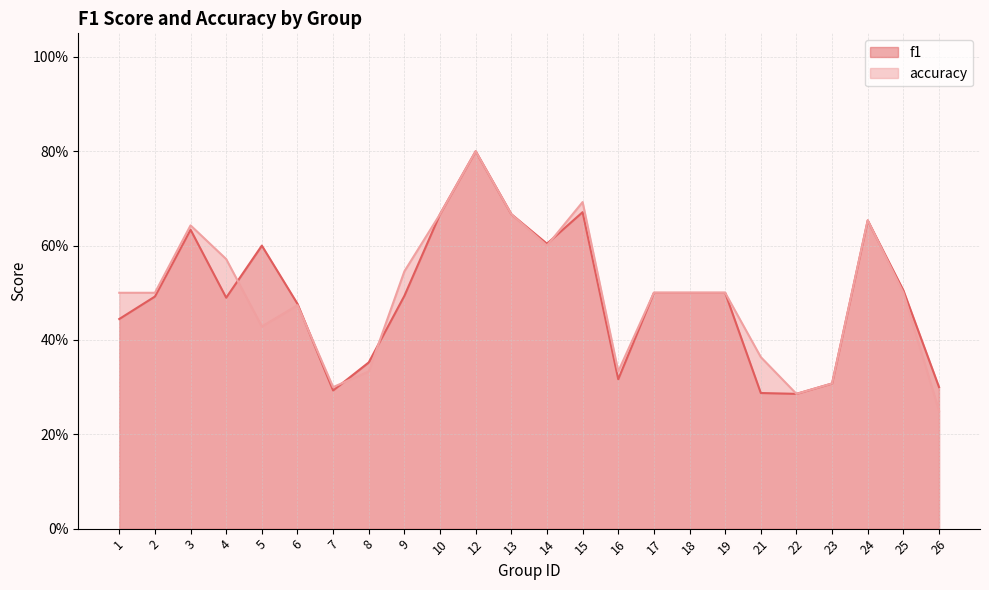

Which has a higher value, 4 or 13?

13